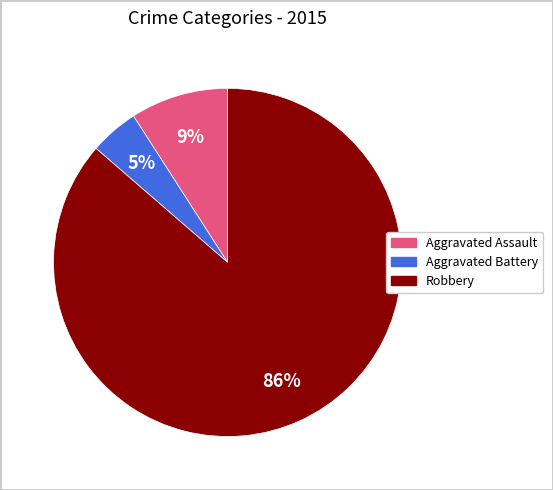

To the nearest percent, what is the average slice percentage?

33%